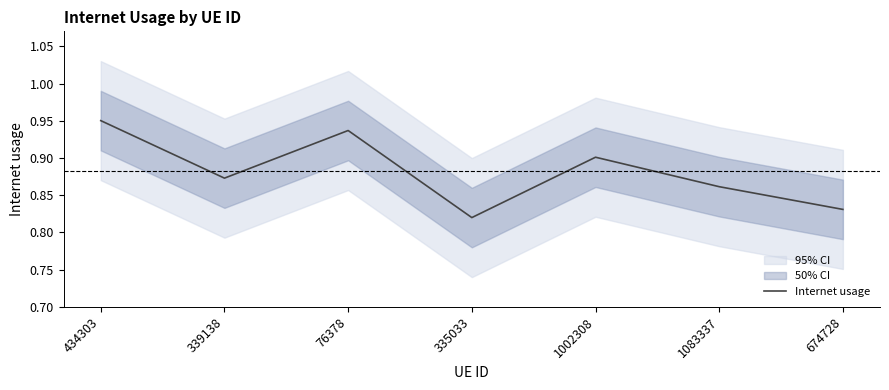

Reading left to right, transcribe all the data shown in this chart.

1.0	0.9	0.9	0.8	0.9	0.9	0.8